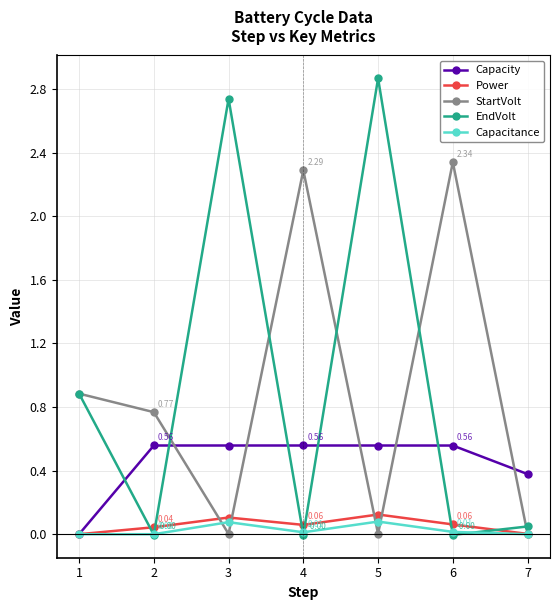

Which series has the largest total across all categories?

EndVolt